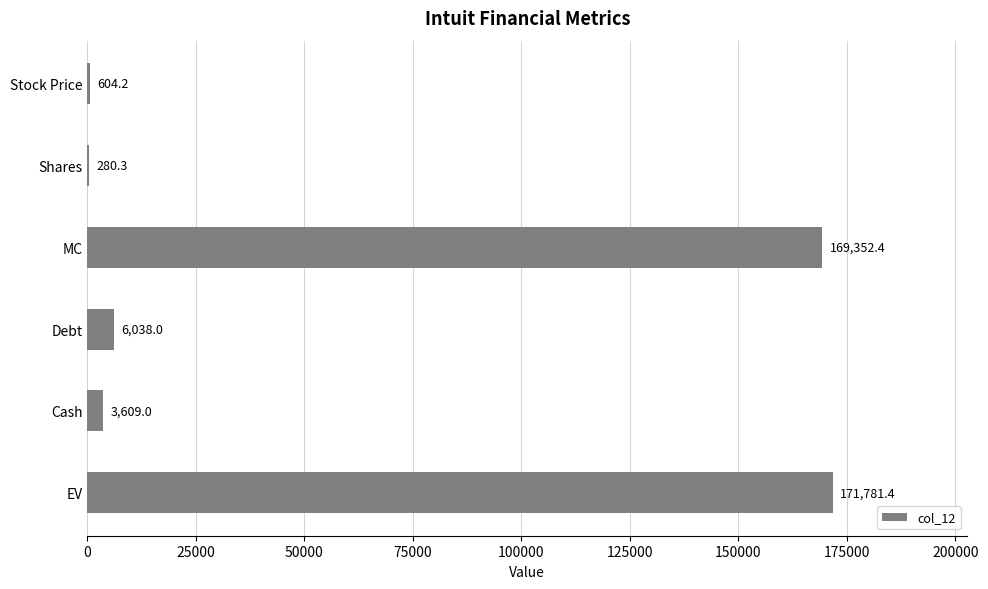

What is the maximum value shown in the chart?

171781.4